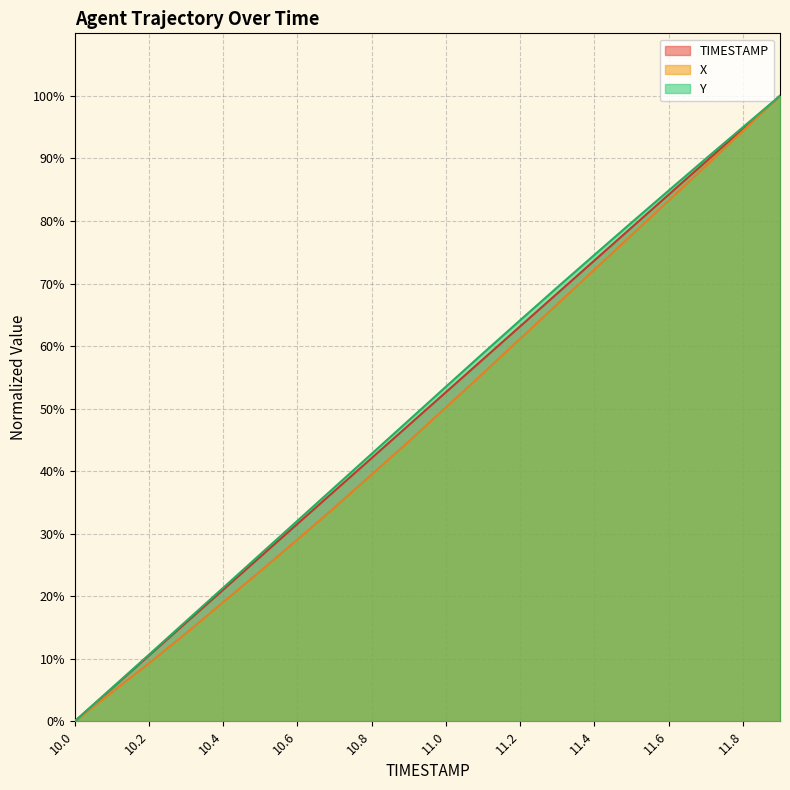

Is it true that X equals 98.7 at 11.4?

False